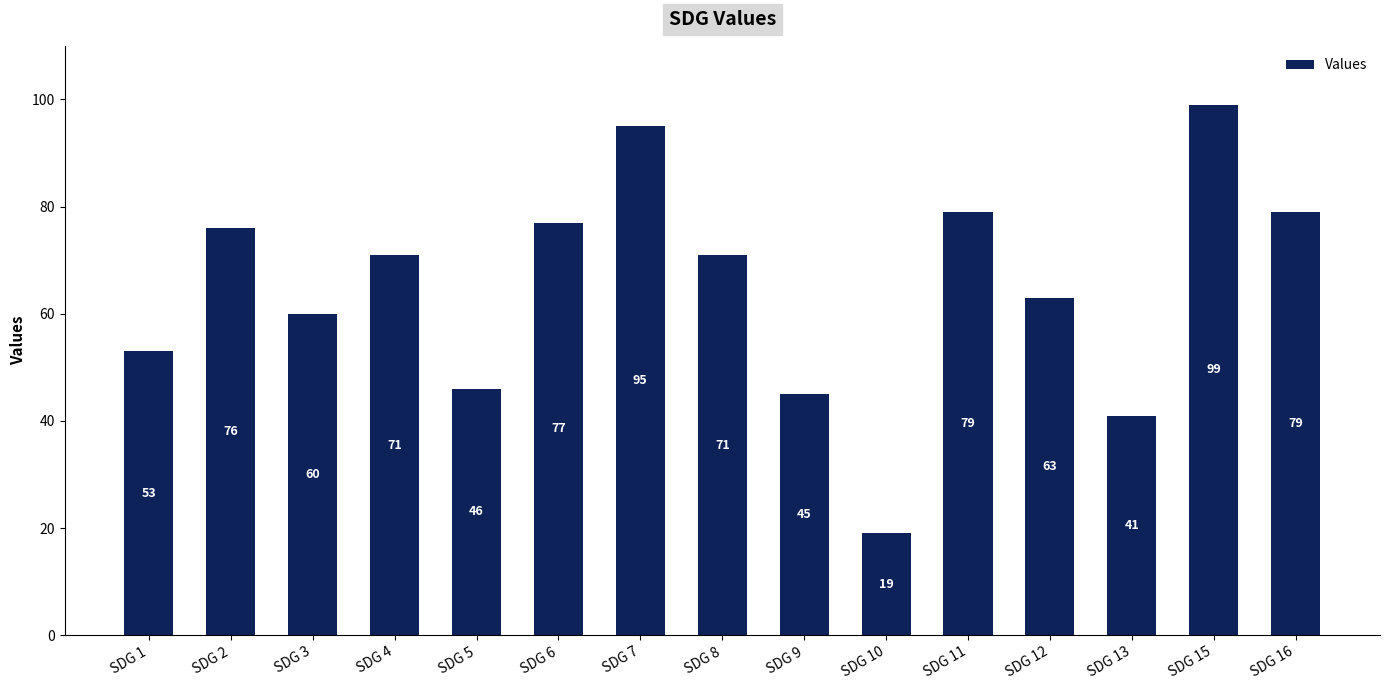

Count the number of categories in the chart.

15